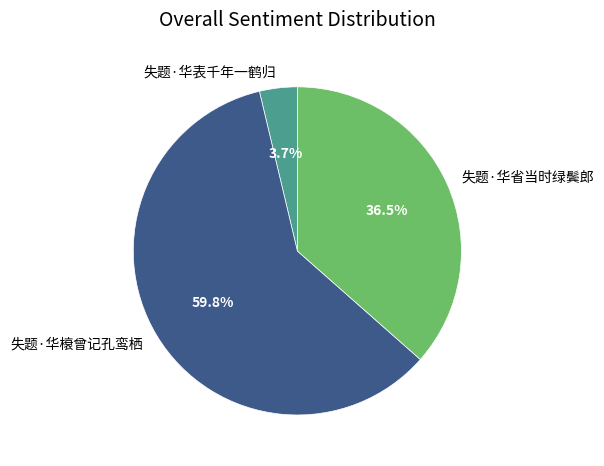

Which has a higher value, 失题·华表千年一鹤归 or 失题·华榱曾记孔鸾栖?

失题·华榱曾记孔鸾栖